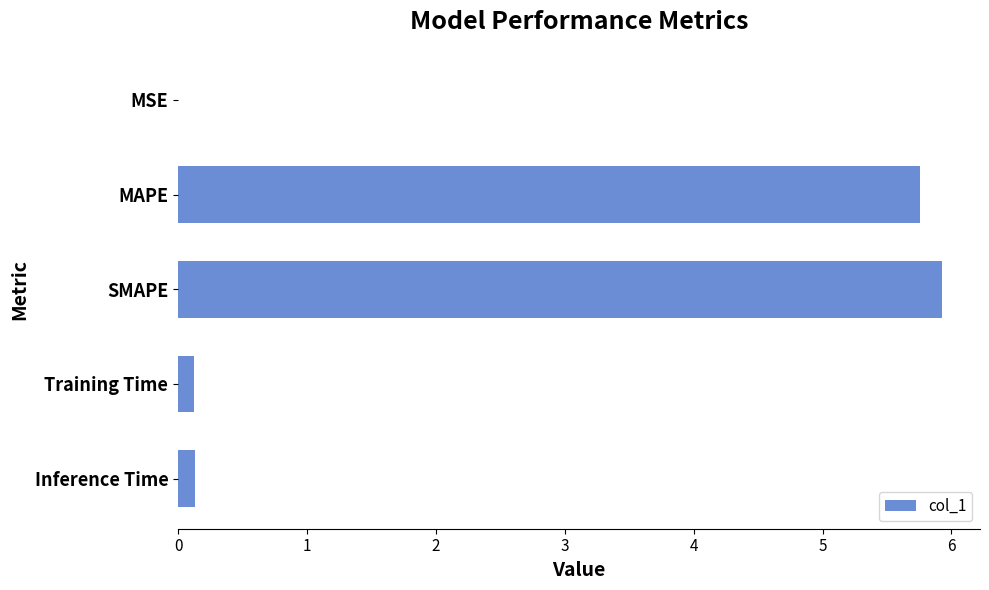

What is the greatest value displayed?

5.9